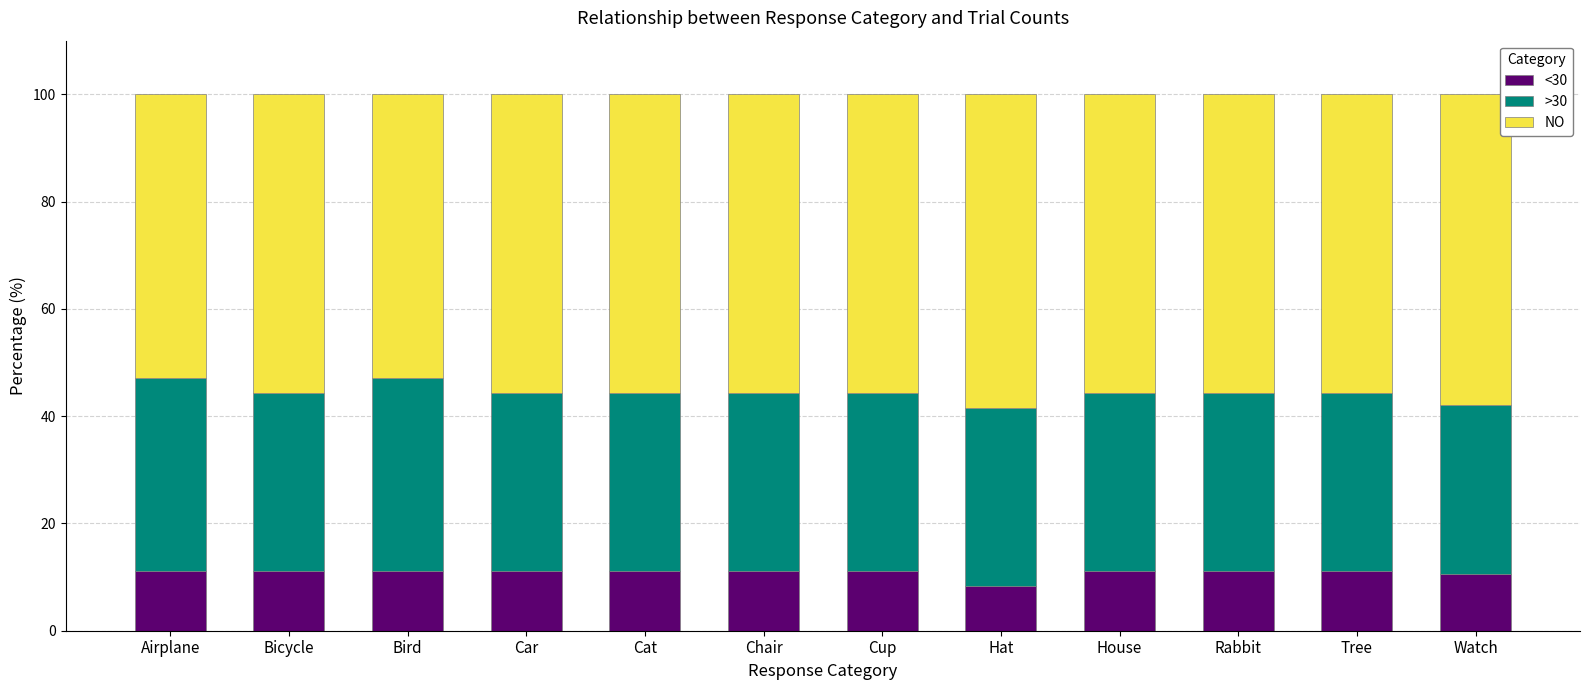

Is it true that <30 equals 11.1 at Cat?

True